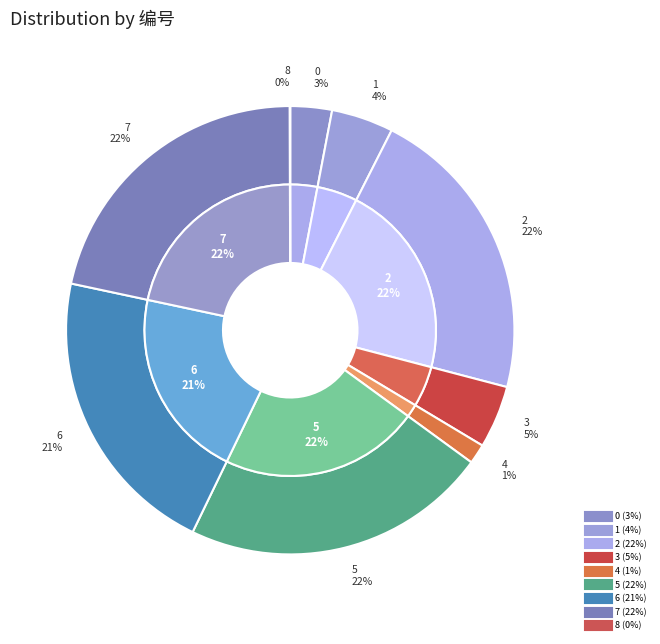

To the nearest percent, what percentage of the pie is 1?

4%